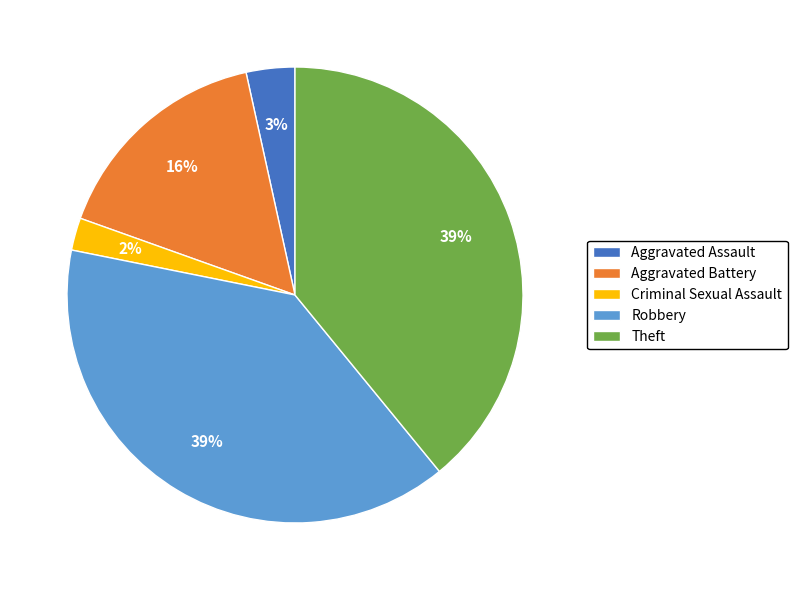

To the nearest percent, what percentage of the pie is Aggravated Assault?

3%